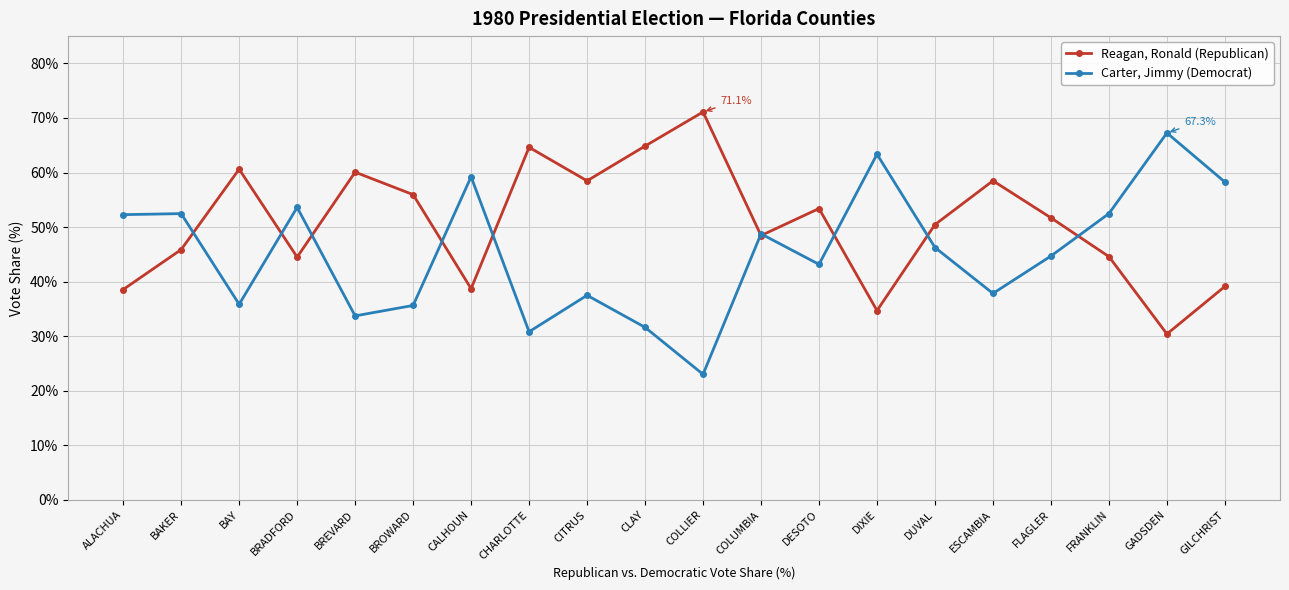

What are all the series names shown in the legend?

Reagan, Ronald (Republican), Carter, Jimmy (Democrat)